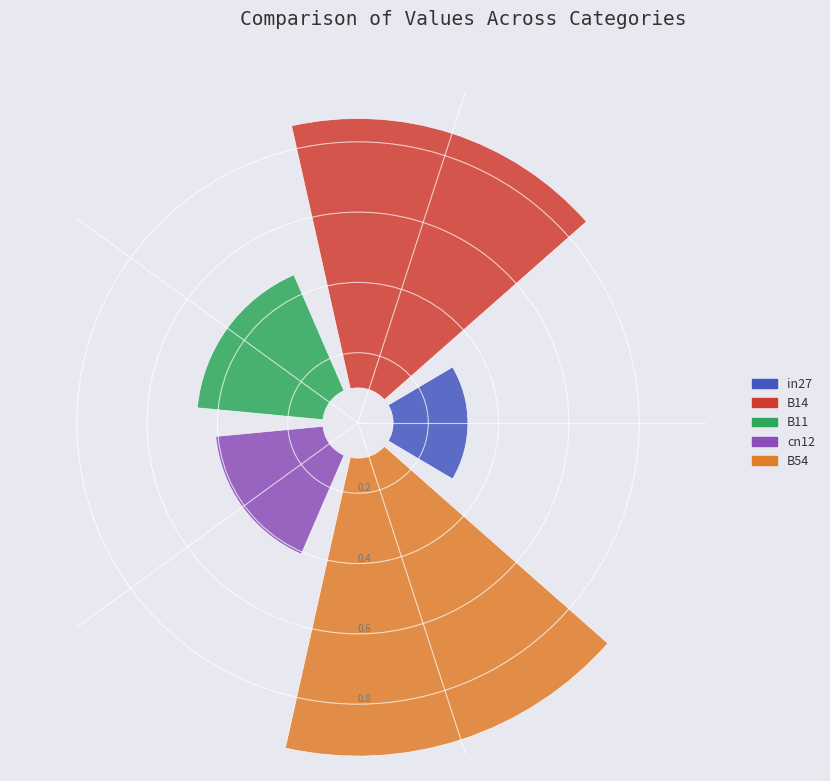

To the nearest percent, what is the combined percentage of cn12 and in27?

21%